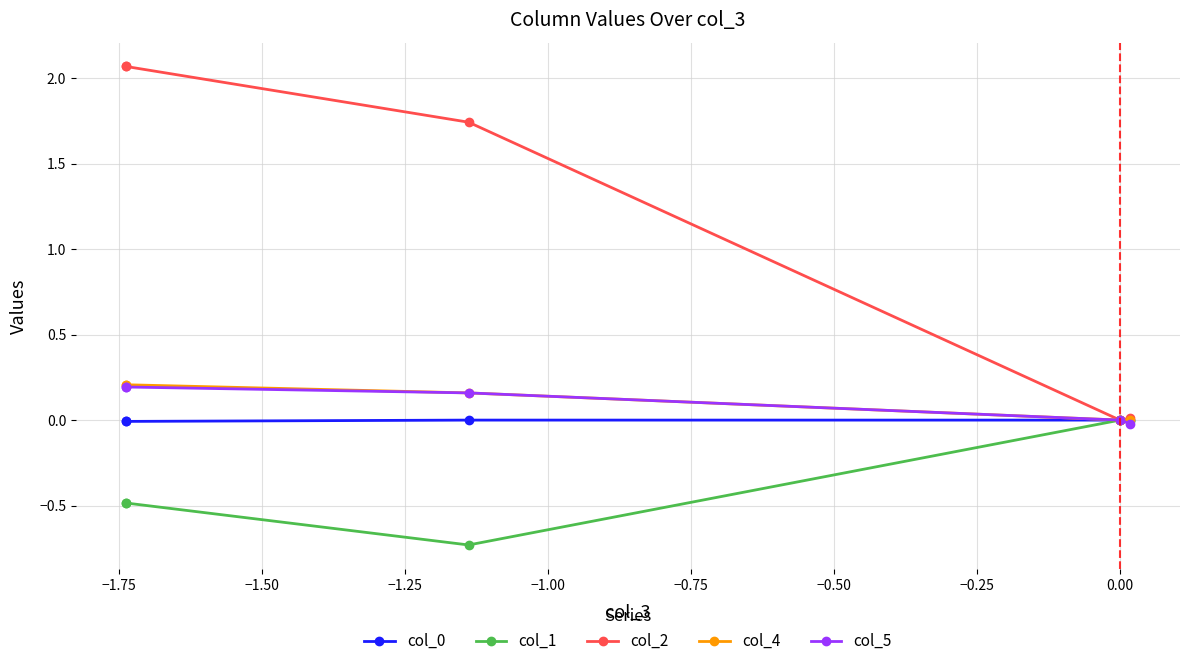

At −1.50, list the series in order from smallest to largest.

col_1, col_0, col_4, col_5, col_2